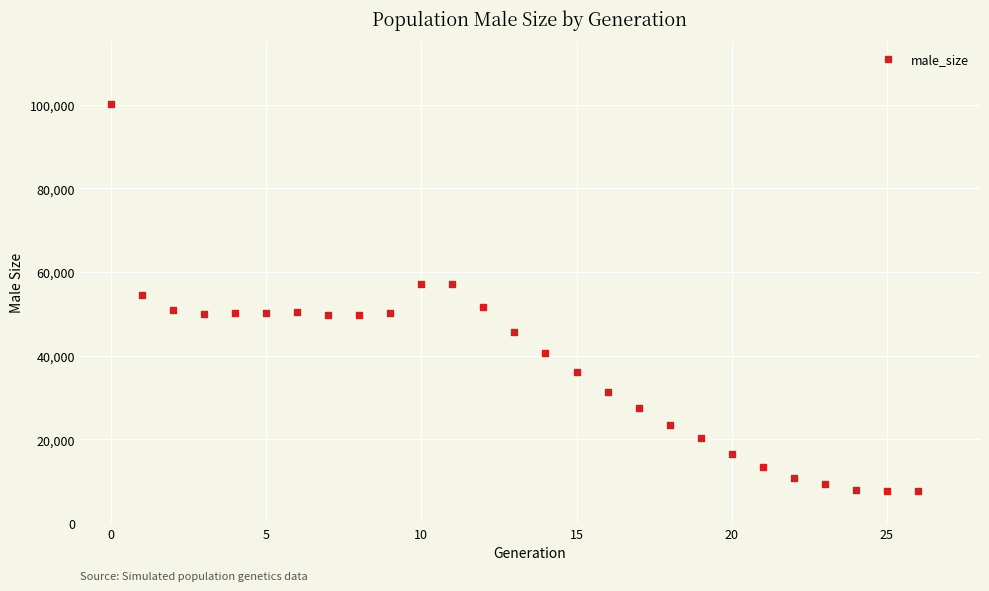

What is the range of Y values (max minus min)?

92644